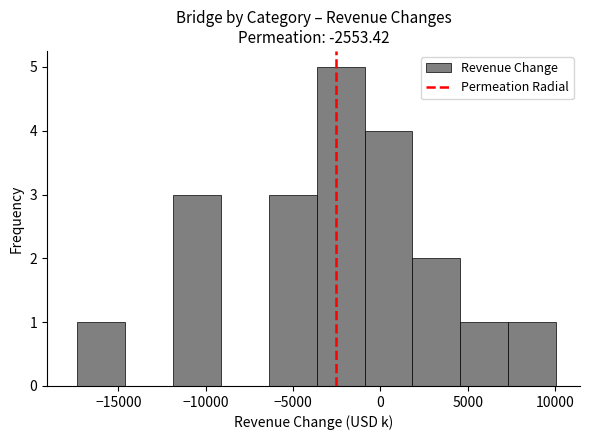

Over which range of the x-axis is the bar tallest?

-3500 to -1000